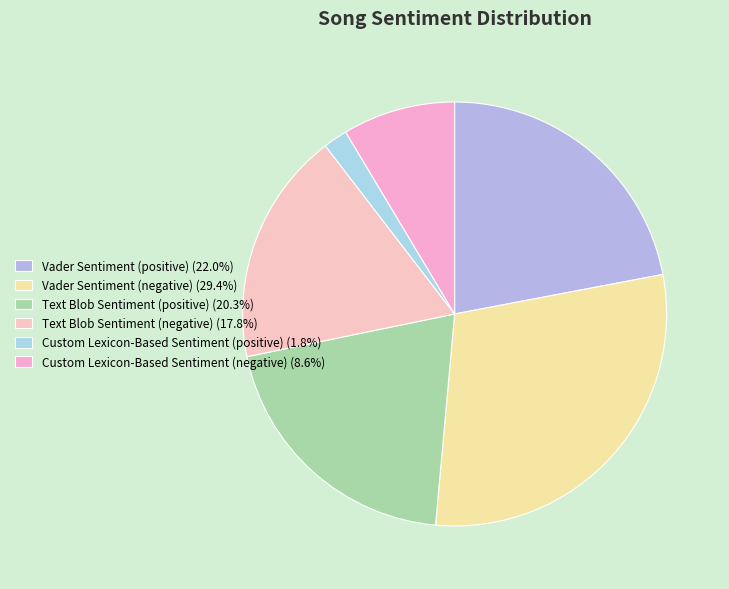

To the nearest percent, what is the average slice percentage?

17%